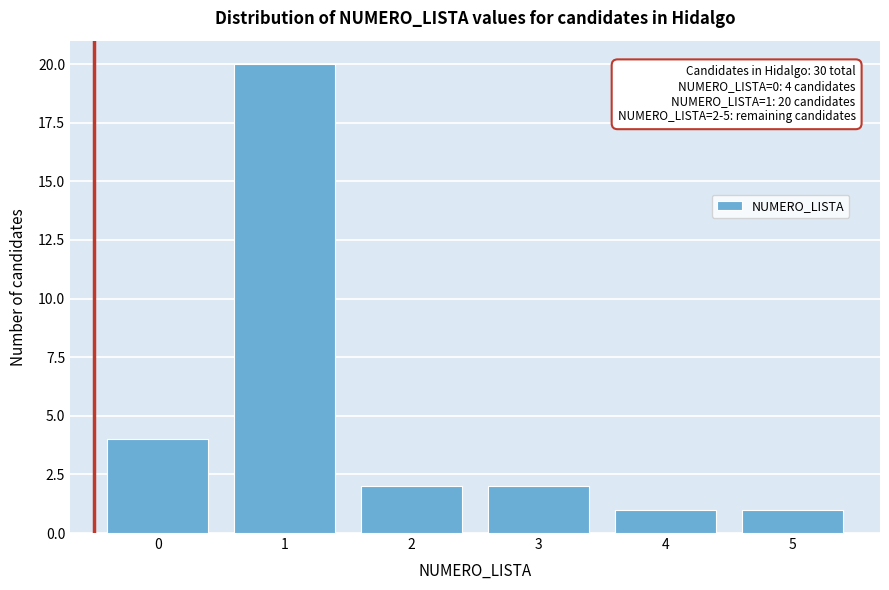

Which range on the x-axis has the tallest bar?

0.5 to 1.5